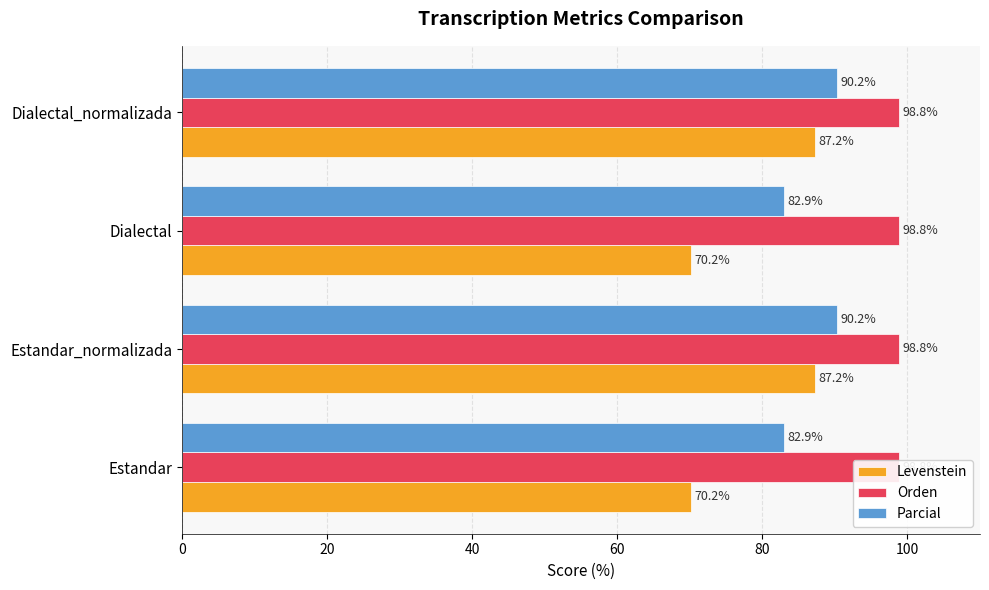

What is the difference between the maximum and minimum values in the Parcial series?

7.3